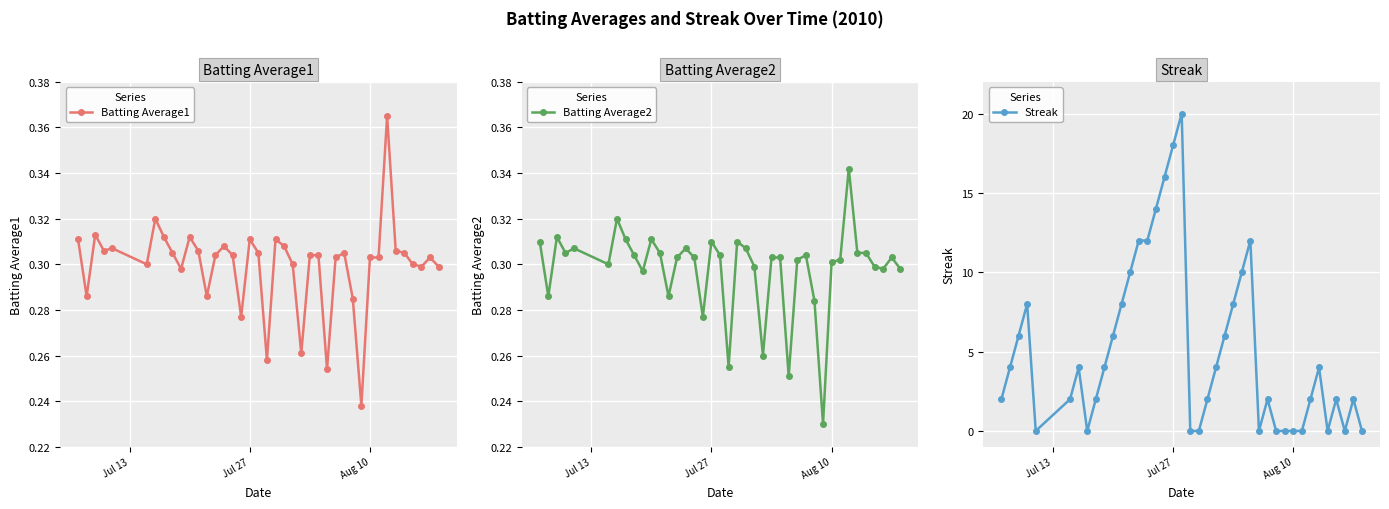

True or false: Streak and Batting Average2 intersect in this chart.

True